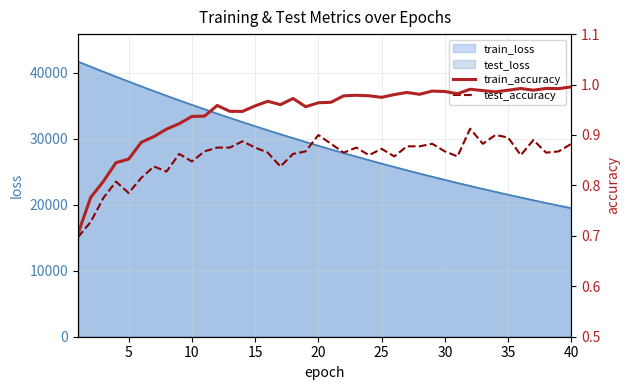

True or false: train_accuracy and test_accuracy cross at least once.

False